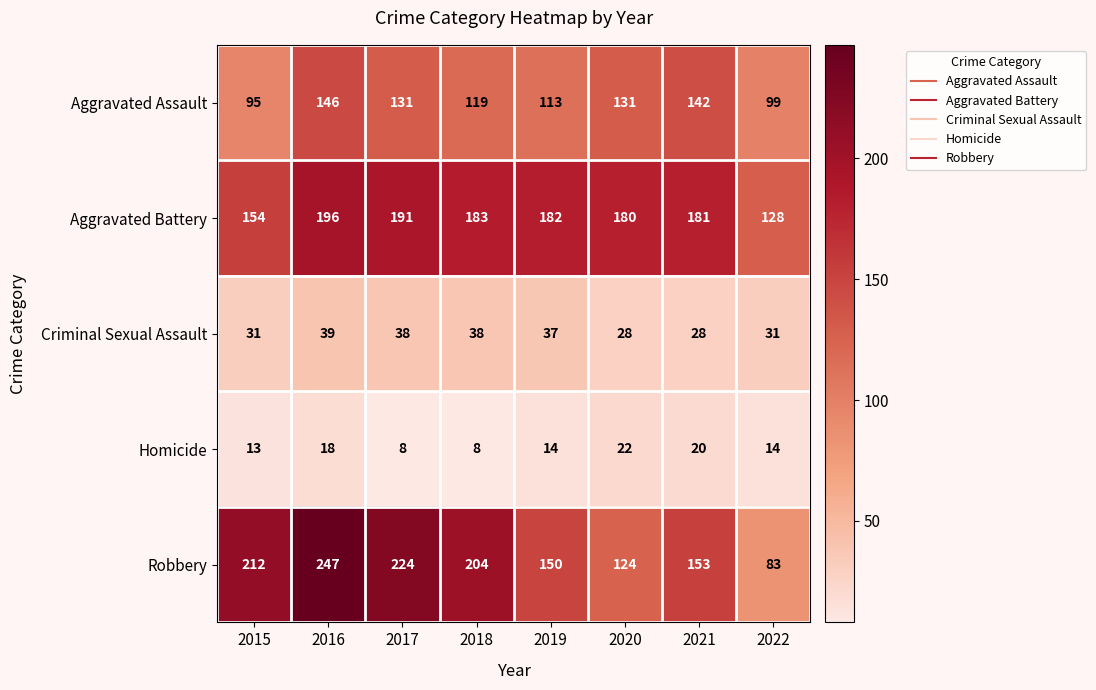

Which series changed the most between 2017 and 2021?

Robbery